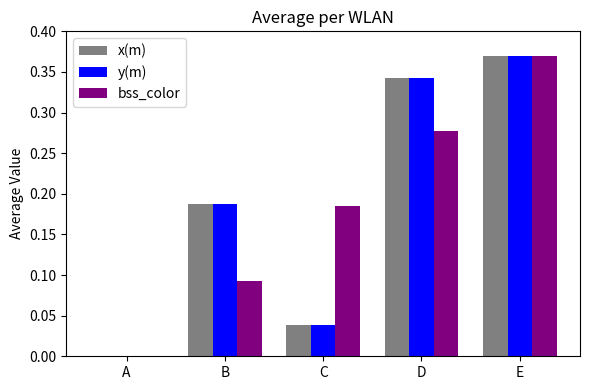

How many positive values does the x(m) series have?

4